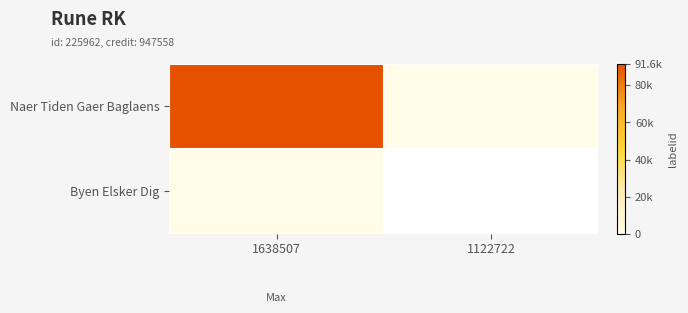

Between 1638507 and 1122722, which series saw the biggest shift?

Naer Tiden Gaer Baglaens